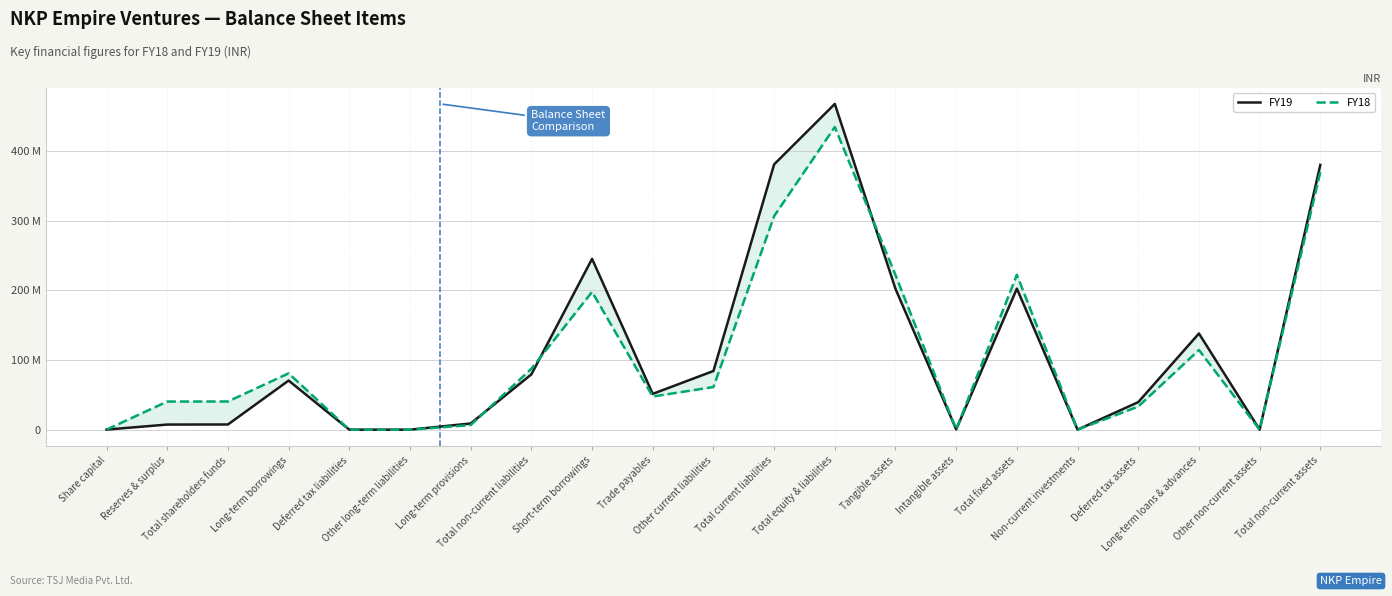

What is the average value of the FY19 series?

112591913